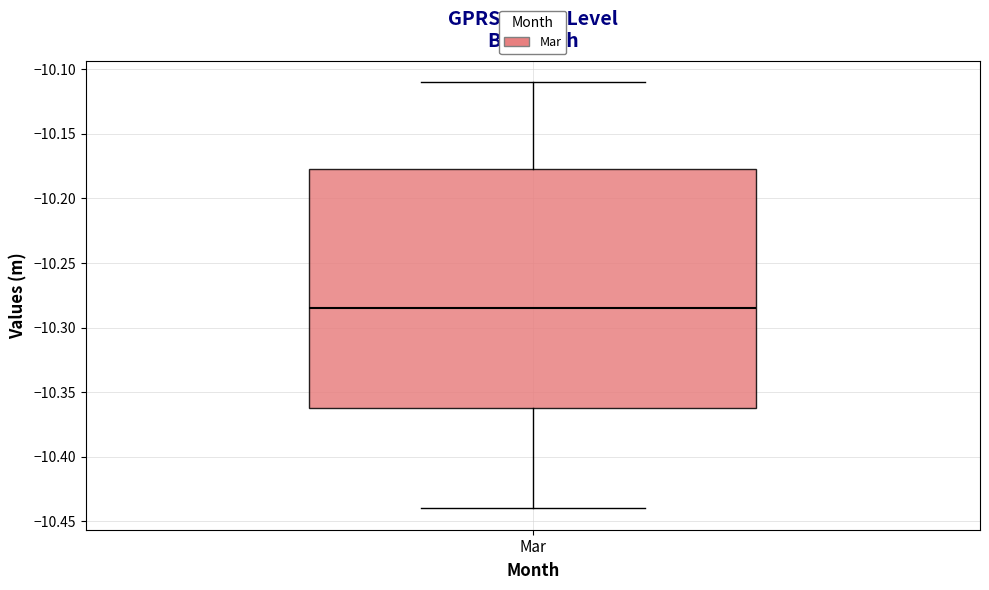

Where does the lower whisker of the box for Mar end on the y-axis? The values are not printed on the chart, so give them approximately, as read against the axis.

-10.440